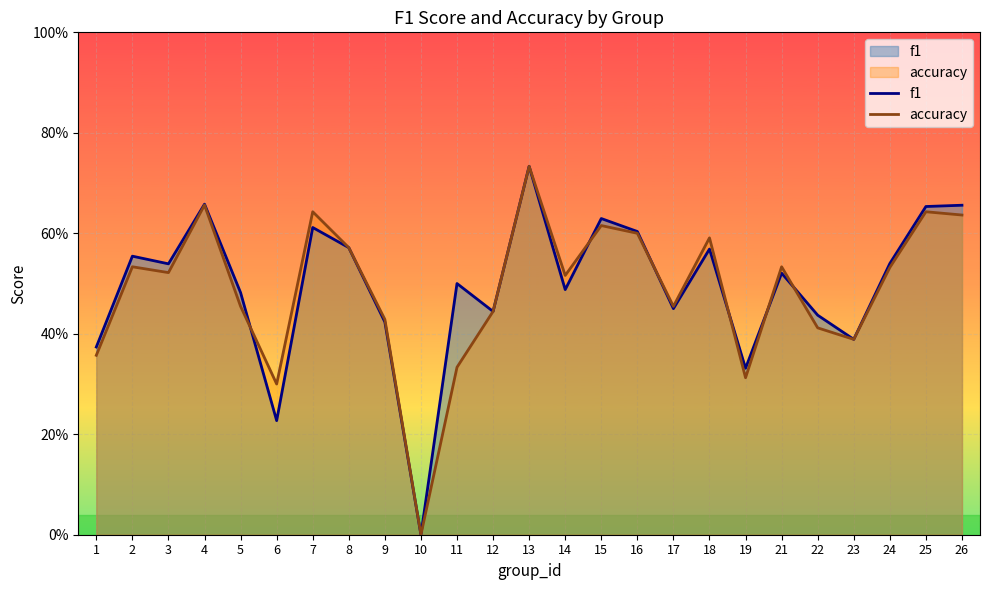

Rank the series by their average value, from highest to lowest.

f1, accuracy